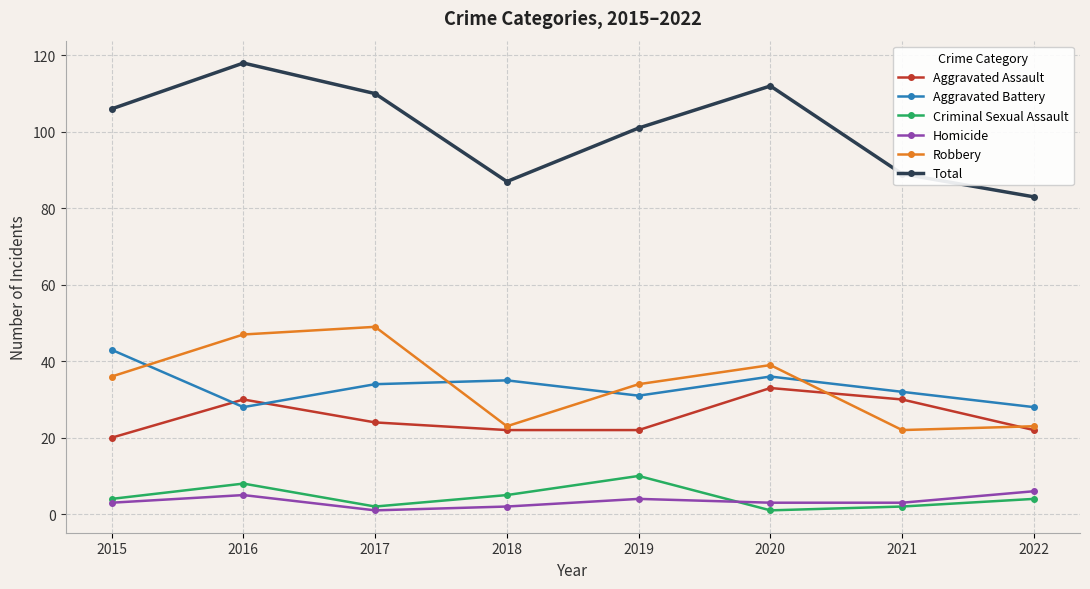

The value of Homicide at 2017 is 1. True or false?

True